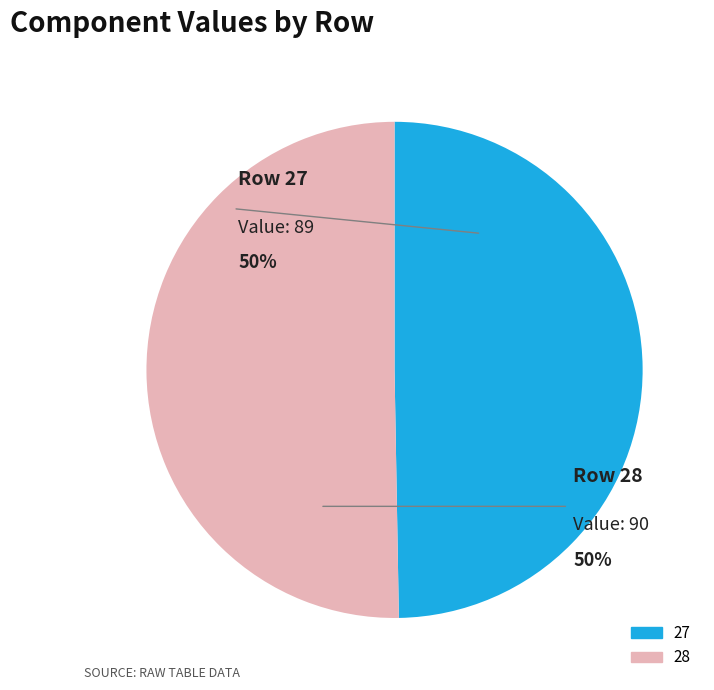

To the nearest percent, what is the combined percentage of 28 and 27?

100%